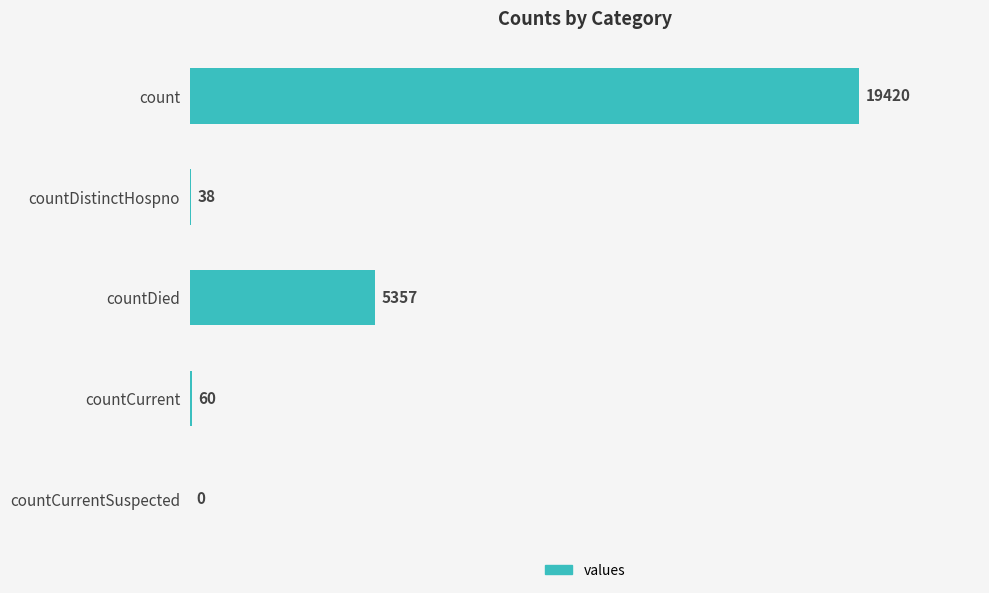

What is the sum of the values at countCurrent and countDistinctHospno?

98